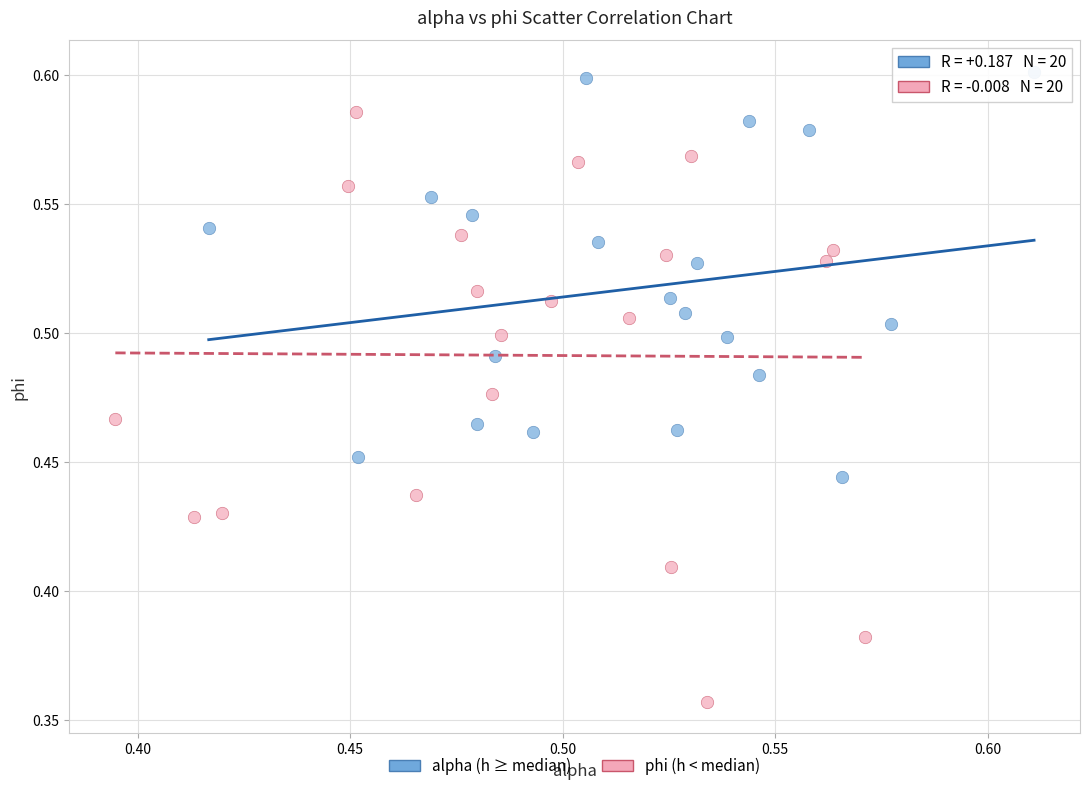

Which series has the widest spread of Y values?

phi (h < median)